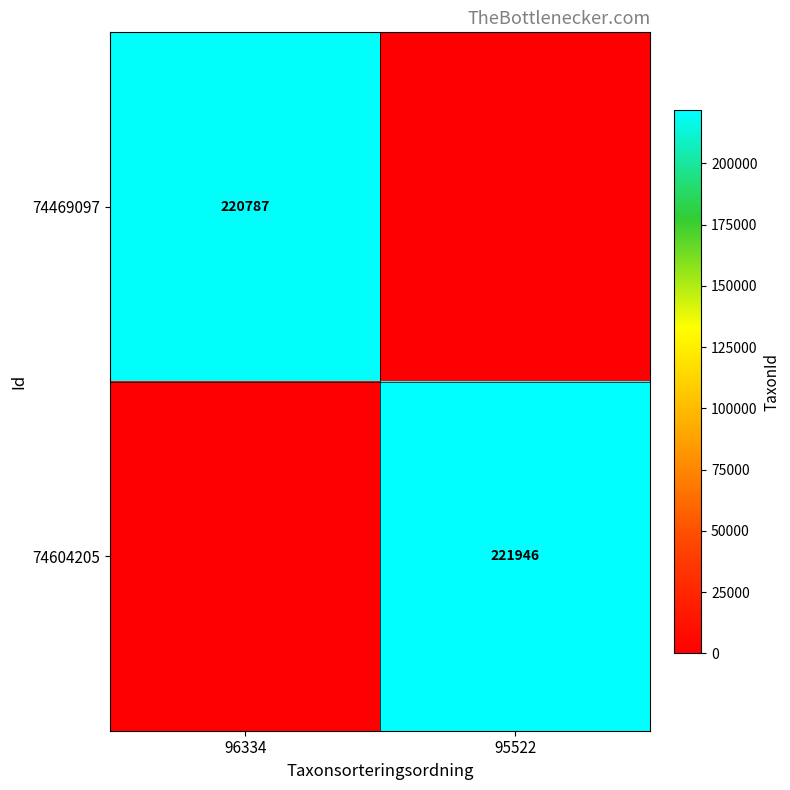

Is it true that 74604205 equals 221946 at 95522?

True